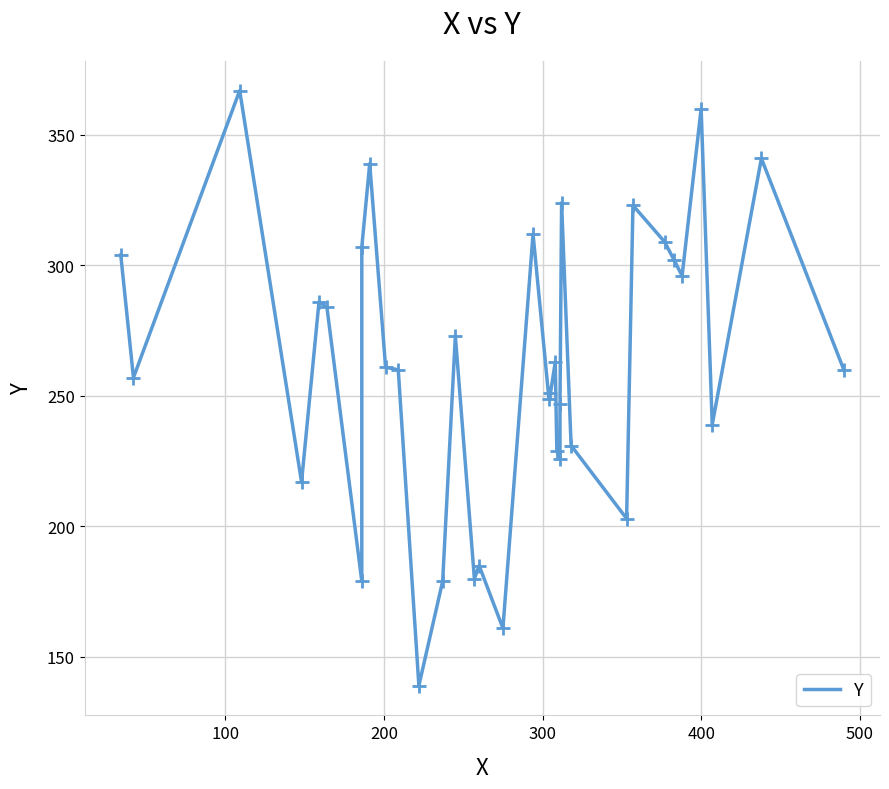

How many lines are shown in the chart?

1